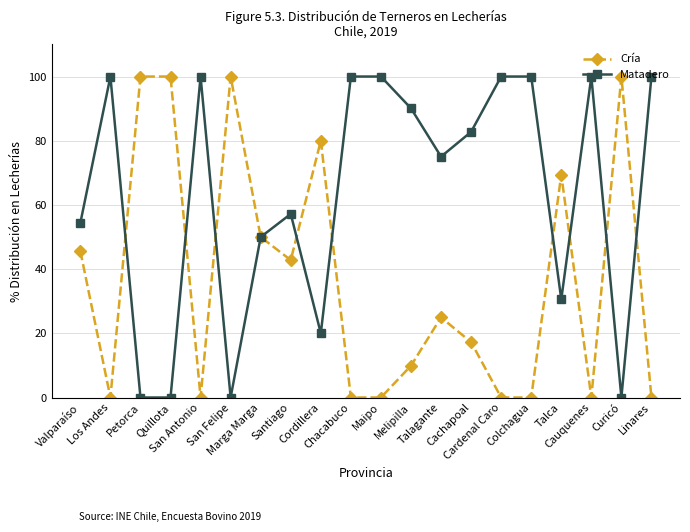

What is the label of the 10th point from the right?

Maipo